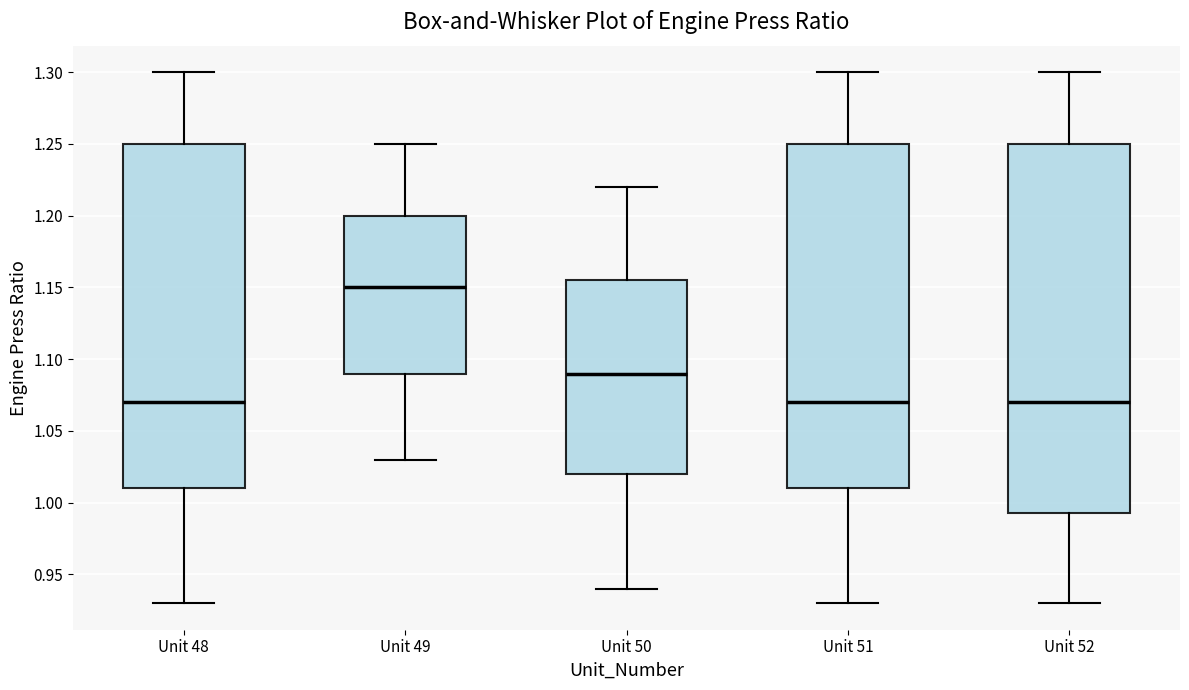

Reading left to right, read every box against the y-axis: the position of its median line, the range the box covers, and the ends of its whiskers. The values are not printed on the chart, so give them approximately, as read against the axis.

Unit 48: median 1.070, box 1.010 to 1.250, whiskers 0.930 to 1.300
Unit 49: median 1.150, box 1.090 to 1.200, whiskers 1.030 to 1.250
Unit 50: median 1.090, box 1.020 to 1.155, whiskers 0.940 to 1.220
Unit 51: median 1.070, box 1.010 to 1.250, whiskers 0.930 to 1.300
Unit 52: median 1.070, box 0.995 to 1.250, whiskers 0.930 to 1.300